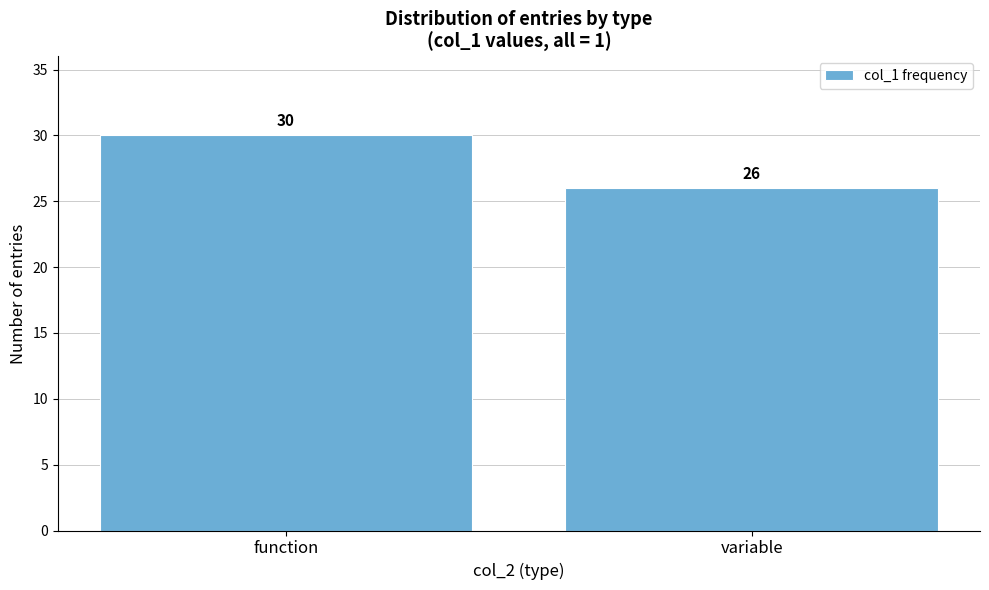

Reading left to right, transcribe all the data shown in this chart.

function=30	variable=26